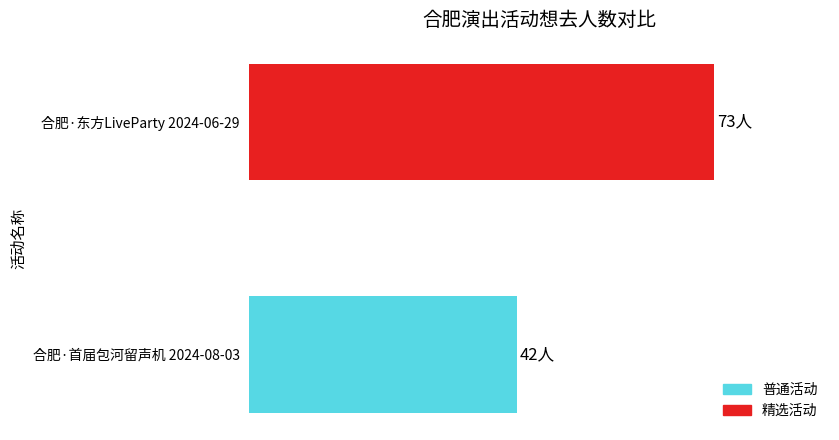

Does the chart contain any negative values?

No